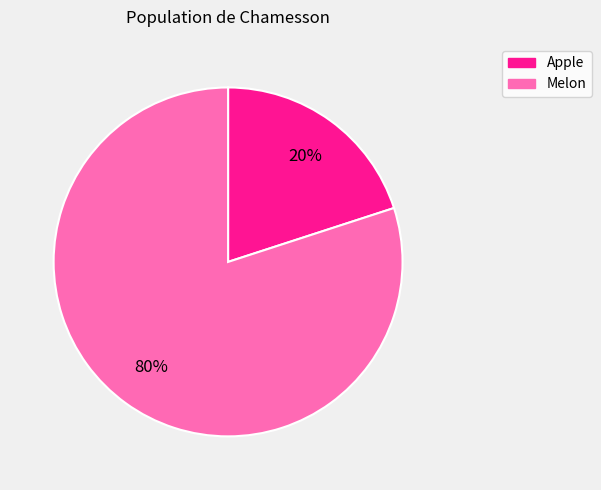

To the nearest percent, what is the average slice percentage?

50%